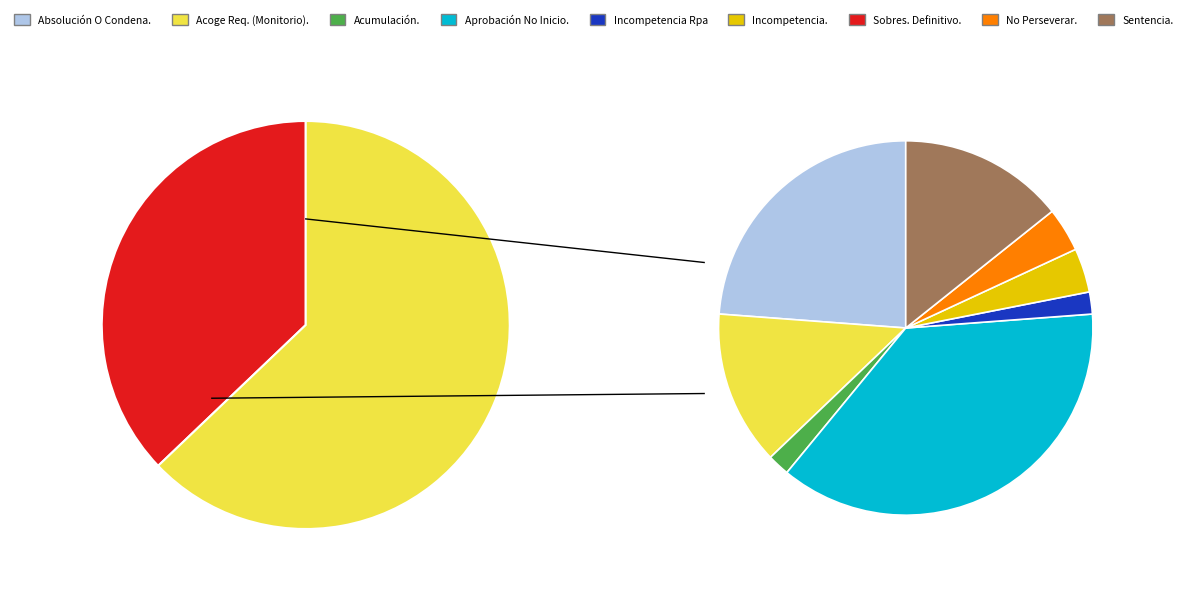

True or false: No Perseverar En El Procedimiento. accounts for 2% of the total.

True